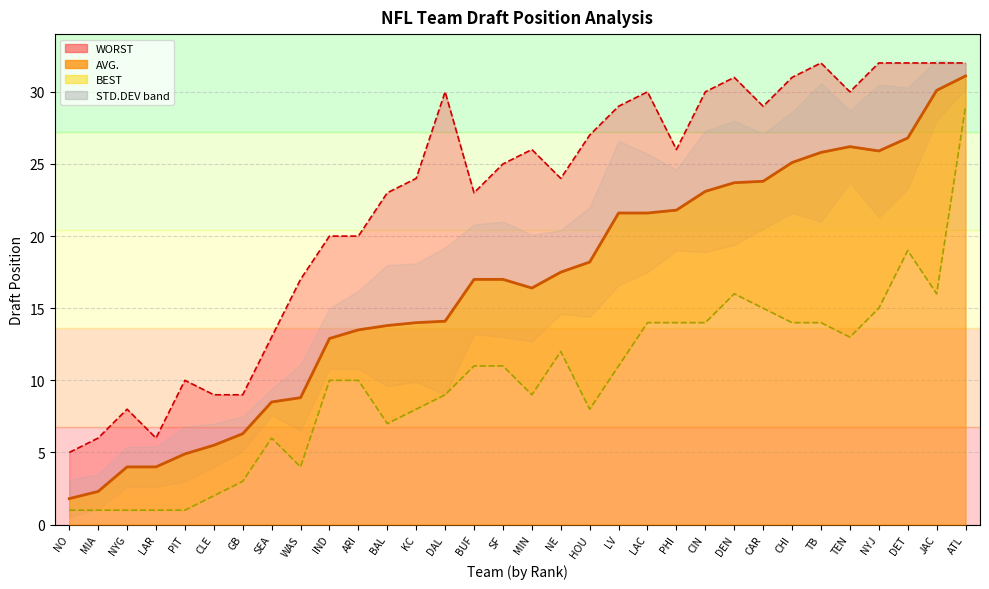

Where is AVG. nearest to the value 16?

MIN